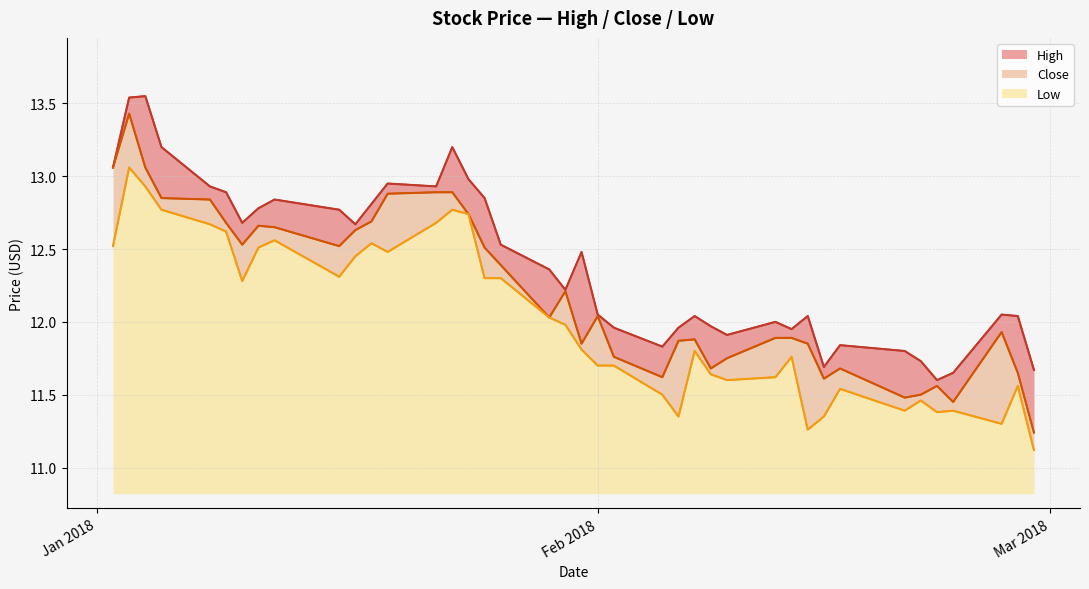

Rank the series by their maximum value, from lowest to highest.

Low, Close, High